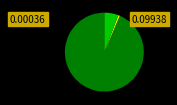

Is there a majority slice in this chart?

Yes